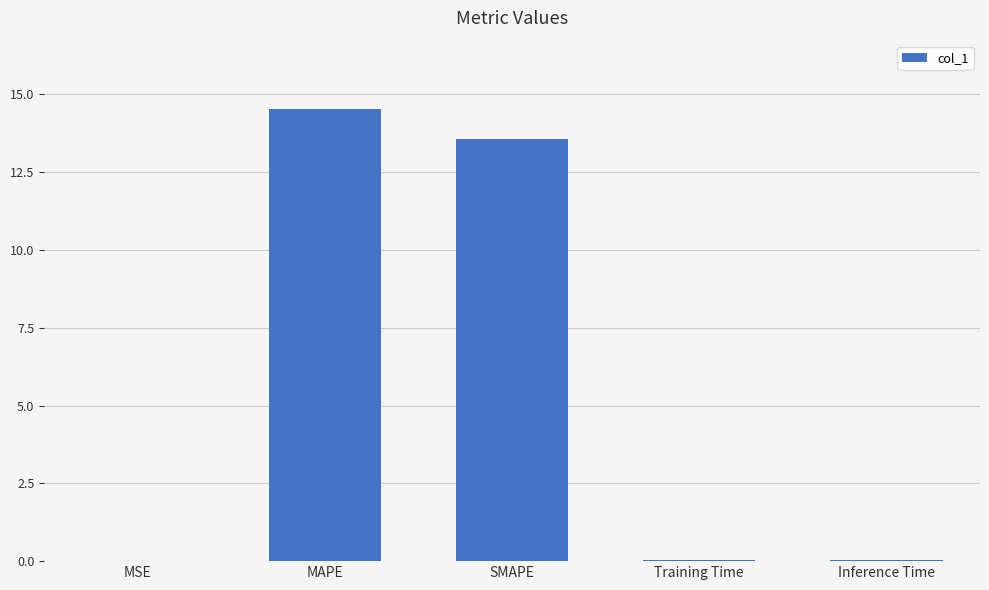

What is the sum of all values?

28.2